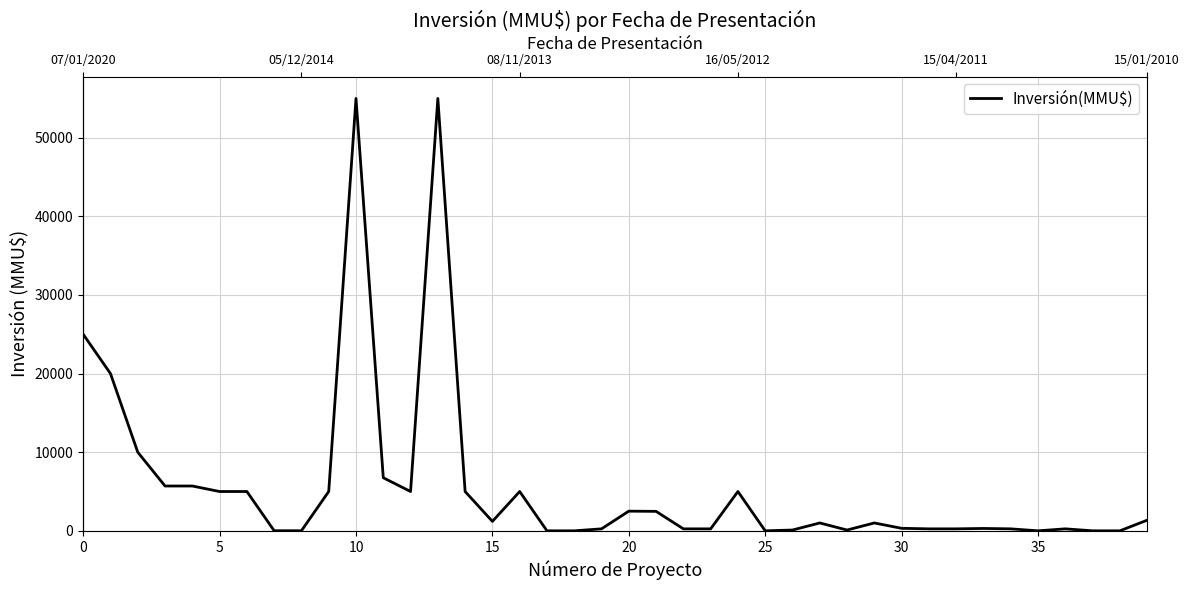

How many values exceed 1000?

19